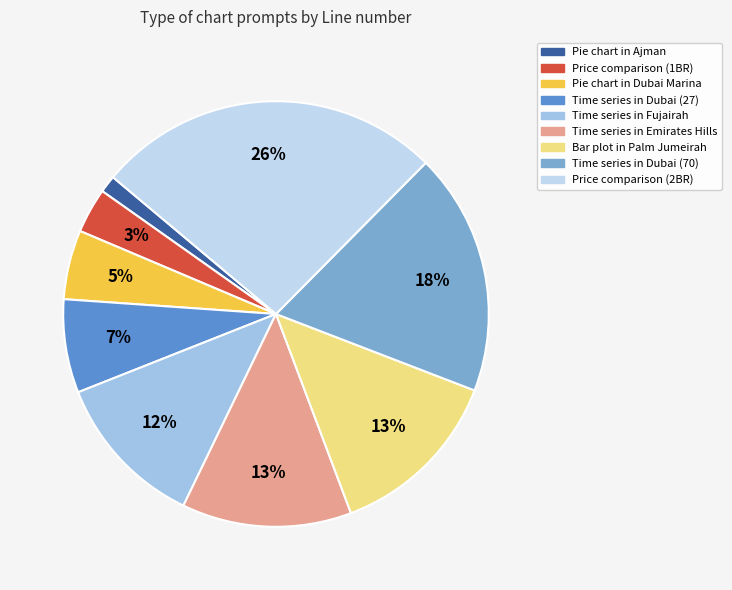

How many slices are in this pie chart?

9